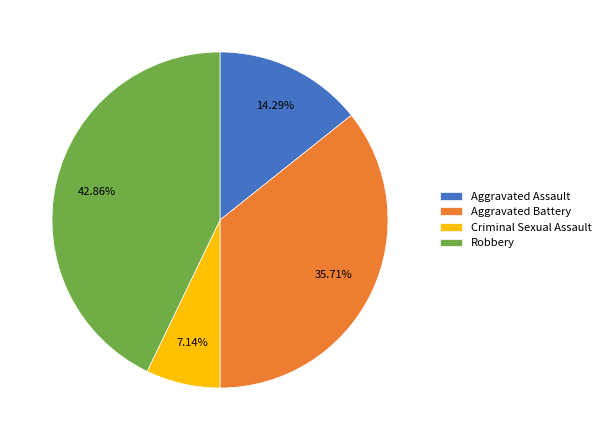

To the nearest percent, what is the difference between the Aggravated Battery and Criminal Sexual Assault slice percentages?

29%